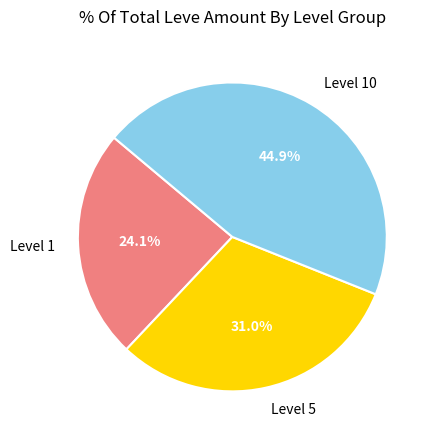

To the nearest percent, what is the average slice percentage?

33%